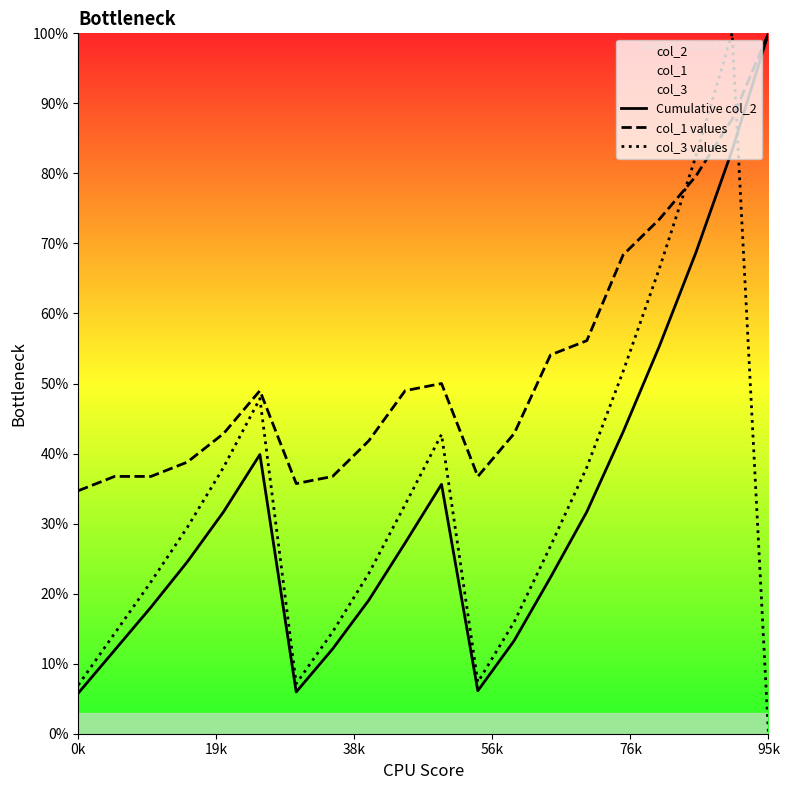

At how many categories does at least one series exceed 83?

2